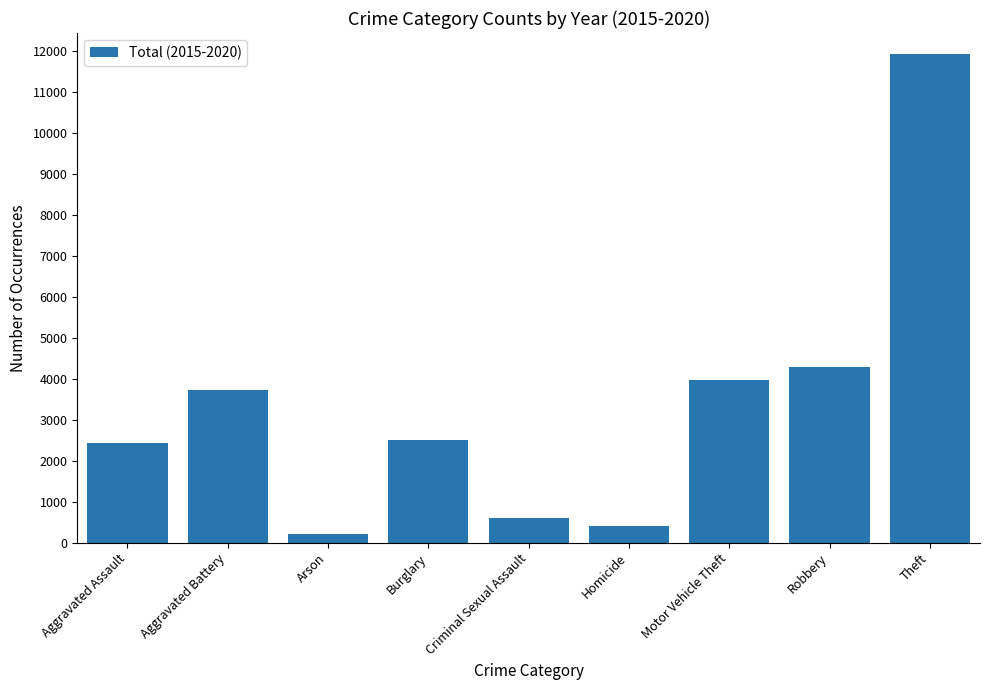

Where does the data first go above 2508?

Aggravated Battery